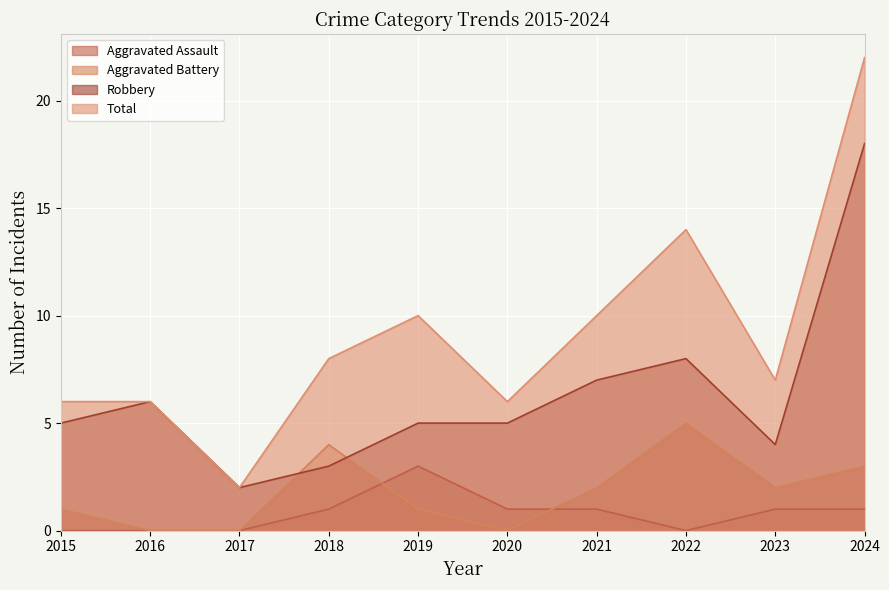

True or false: Total has more than 1 interior local peaks.

True